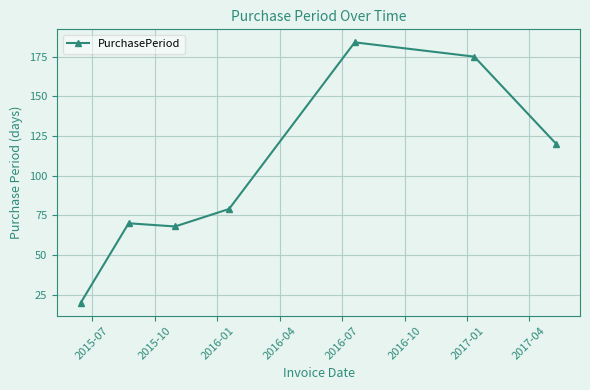

What is the minimum value shown in the chart?

20